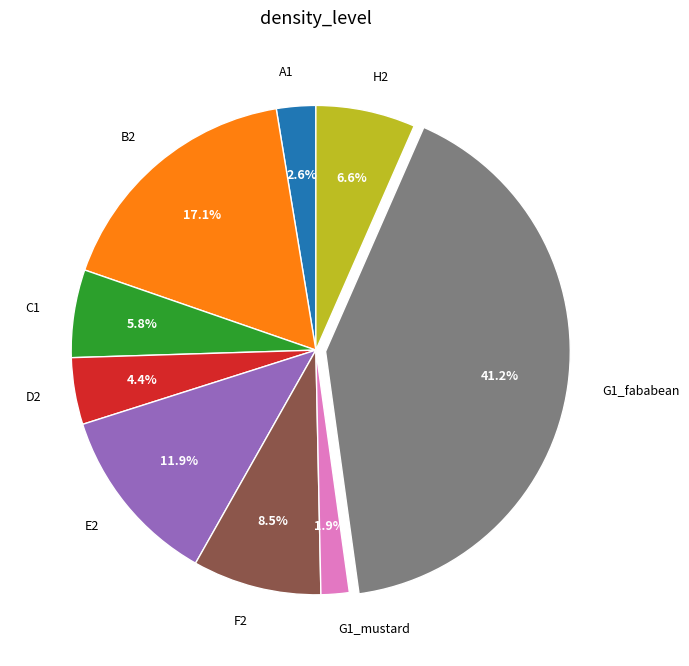

Which category has the smallest portion of the pie?

G1_mustard